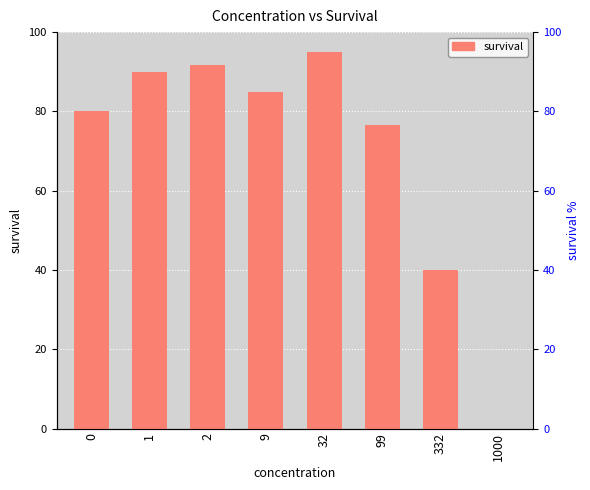

How many data points does each series have?

8